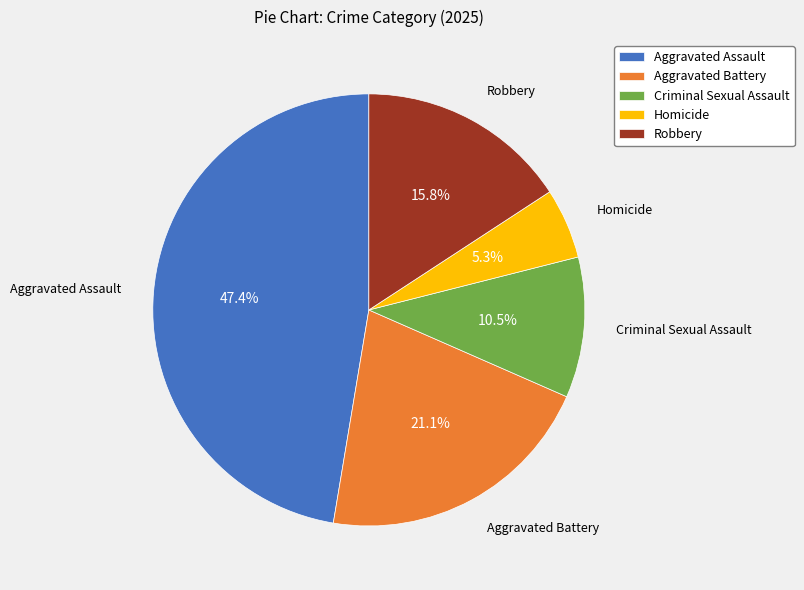

Does Aggravated Battery account for over 50% of the chart?

No